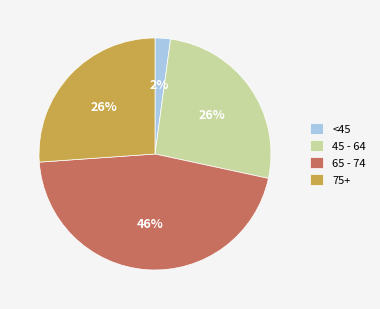

To the nearest percent, what is the average slice percentage?

25%